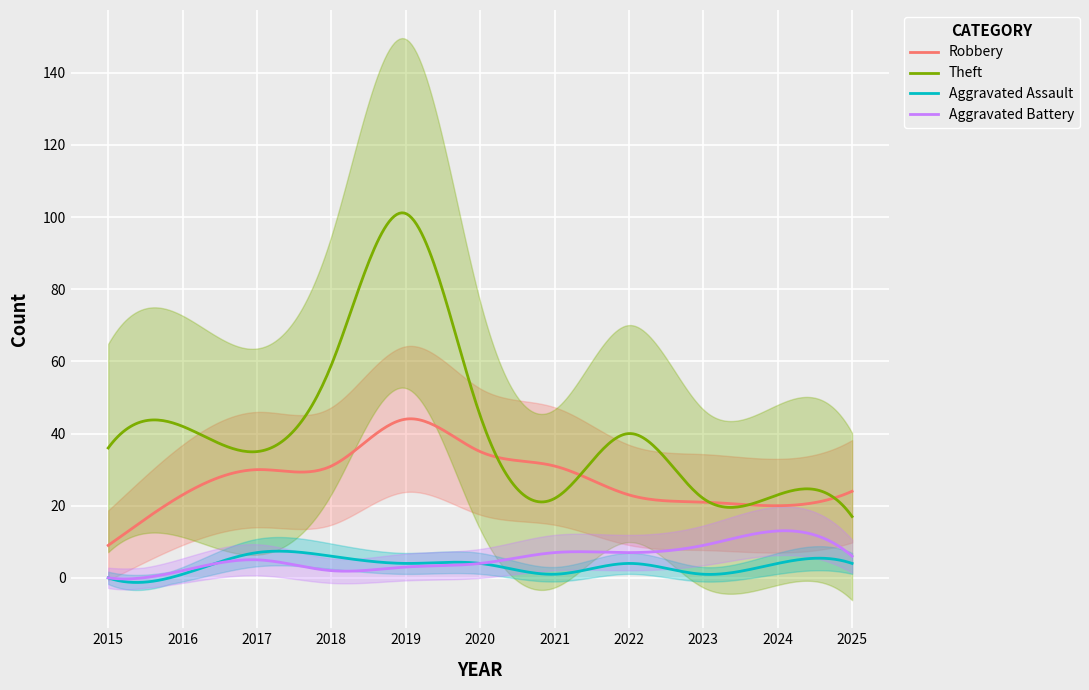

How many interior local valleys does the Theft series have?

3